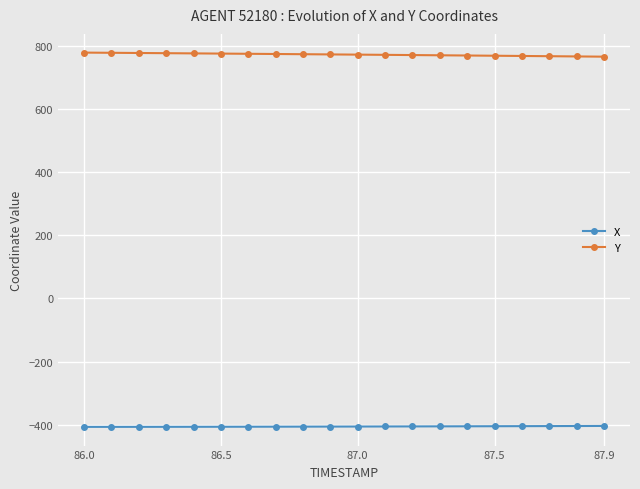

True or false: Y and X intersect in this chart.

False